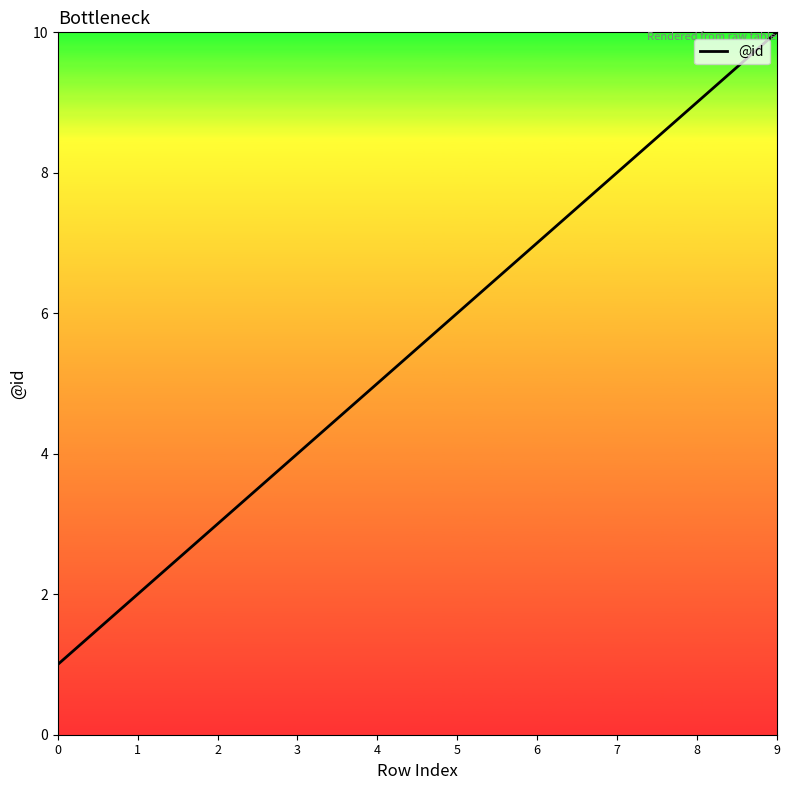

Which has a higher value, 8 or 3?

8